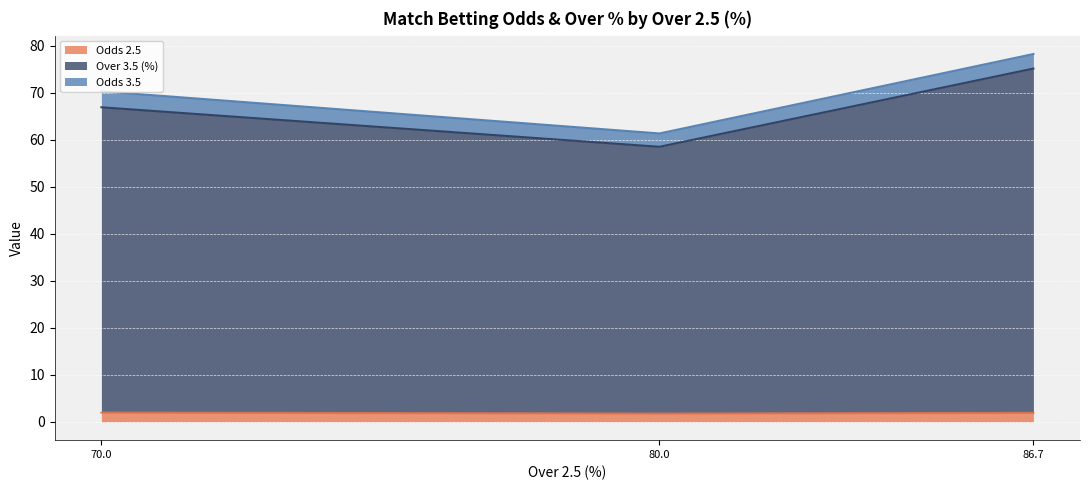

At which category is the sum across all series the highest?

86.7